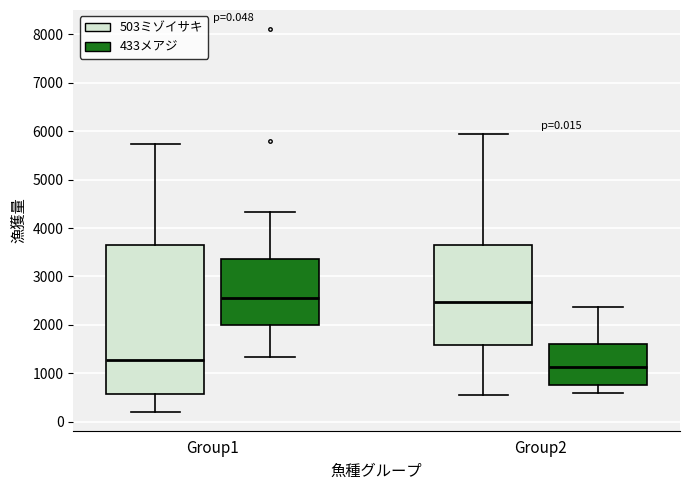

Which box's median line is the lowest?

Group2 (433メアジ)